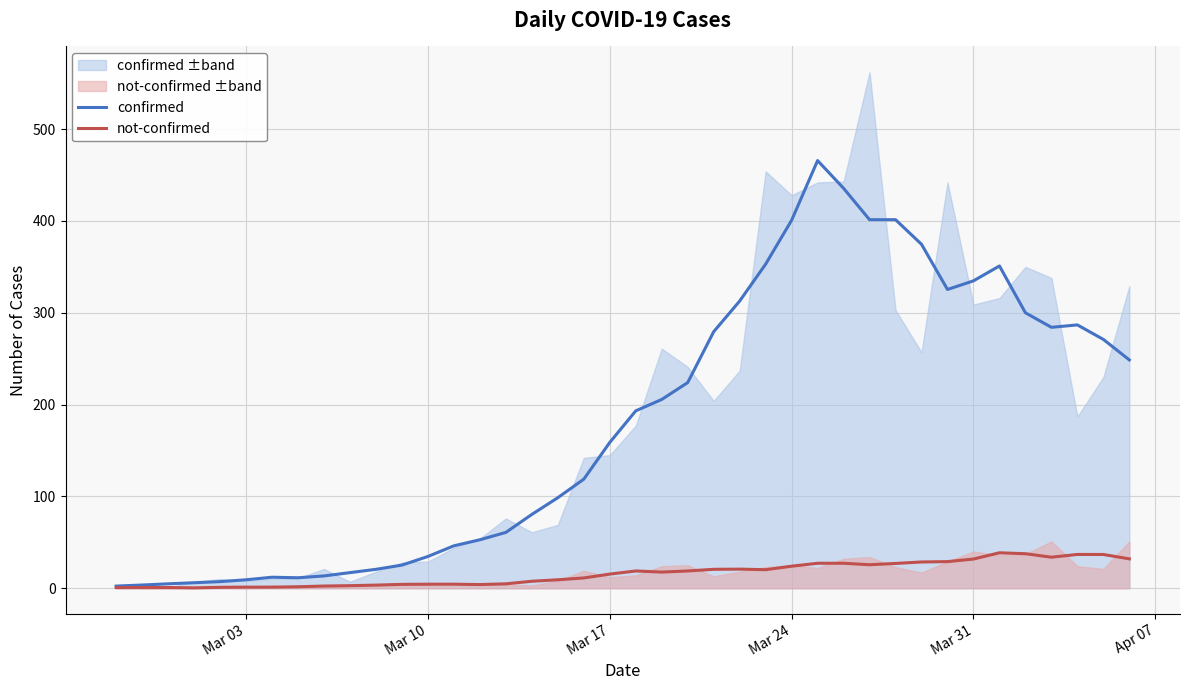

Reading left to right, extract all data points from this chart.

confirmed: 2.3	3.5	4.8	6.0	7.2	9.2	12.0	11.4	13.4	17.0	20.6	25.2	34.6	46.2	52.8	60.8	80.4	98.6	118.8	158.8	193.2	205.6	224.0	279.4	312.8	353.0	400.8	465.8	435.6	401.4	401.4	374.6	325.4	334.8	351.0	300.0	284.2	286.8	271.0	248.7
not-confirmed: 0.7	0.8	0.8	0.4	1.0	1.2	1.2	1.6	2.4	2.8	3.4	4.2	4.4	4.4	4.0	4.8	7.6	9.2	11.2	15.4	18.8	17.6	18.8	20.6	20.8	20.2	24.0	27.2	27.2	25.6	27.0	28.6	29.0	31.8	38.6	37.6	33.8	36.8	36.8	32.0